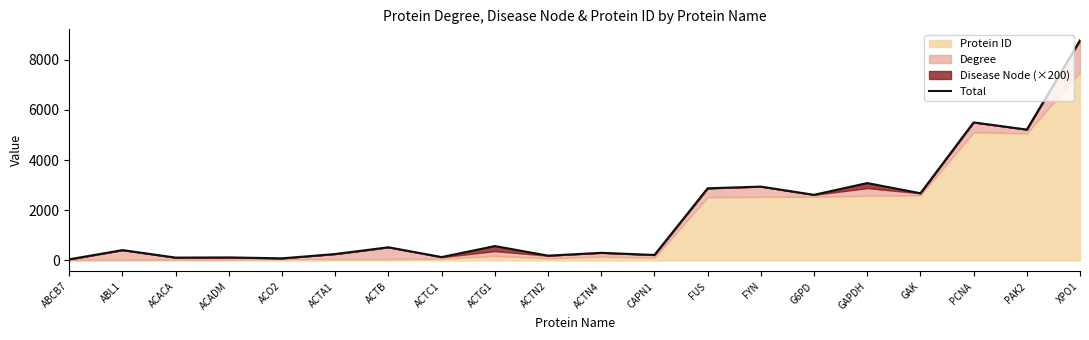

Reading right to left, extract all data points from this chart.

8770	5216	5501	2679	3084	2616	2944	2875	220	306	193	574	136	526	258	86	122	115	414	47